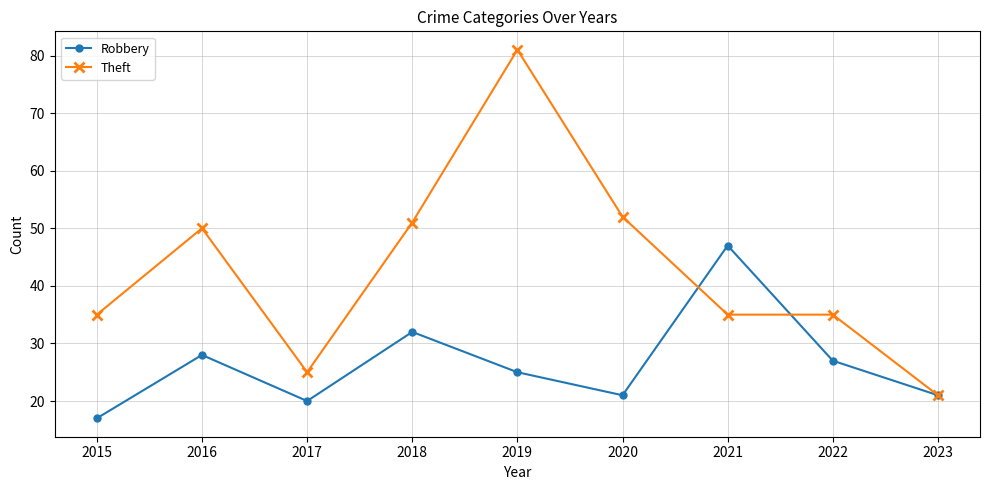

What is the total value across all series at 2019?

106